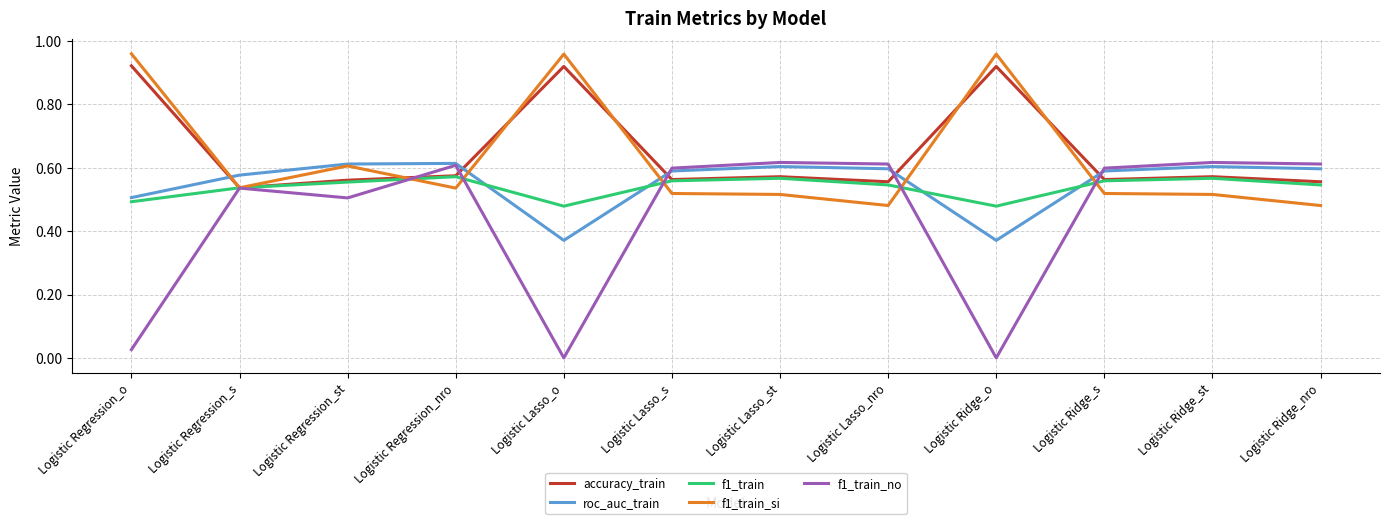

True or false: f1_train_no has a value of 0.3 at Logistic Lasso_nro.

False